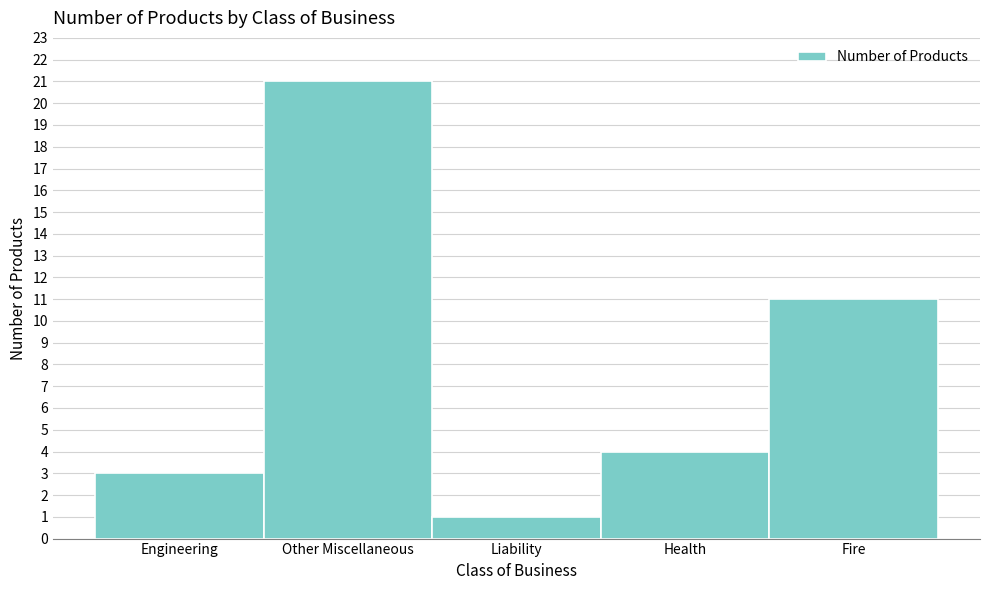

Reading left to right, transcribe all the data shown in this chart.

3	21	1	4	11